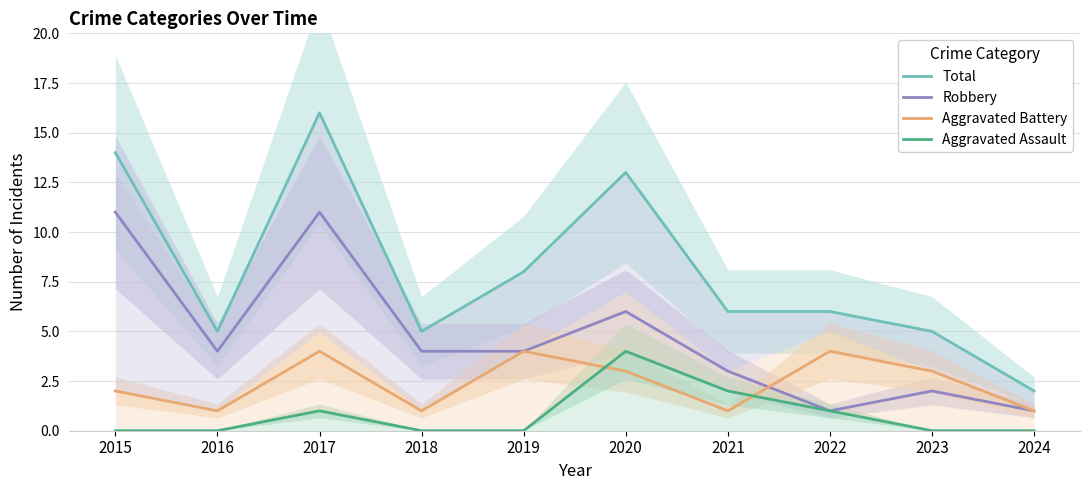

What is the sum of all Robbery values?

47